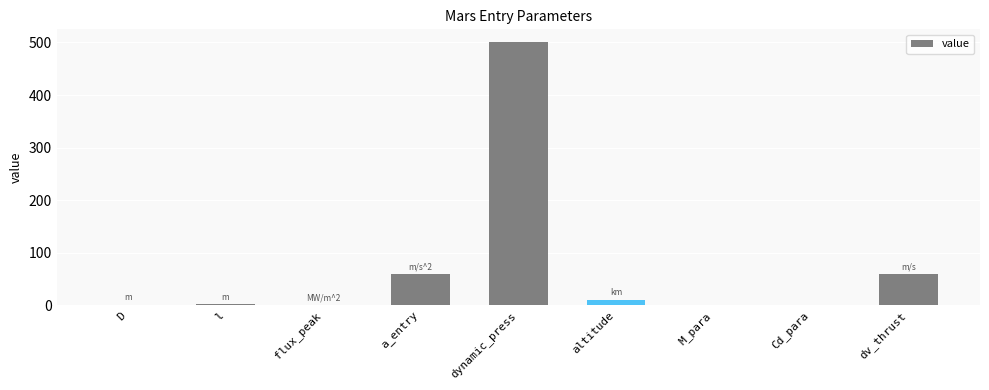

True or false: the data shows 500.0 at dynamic_press.

True